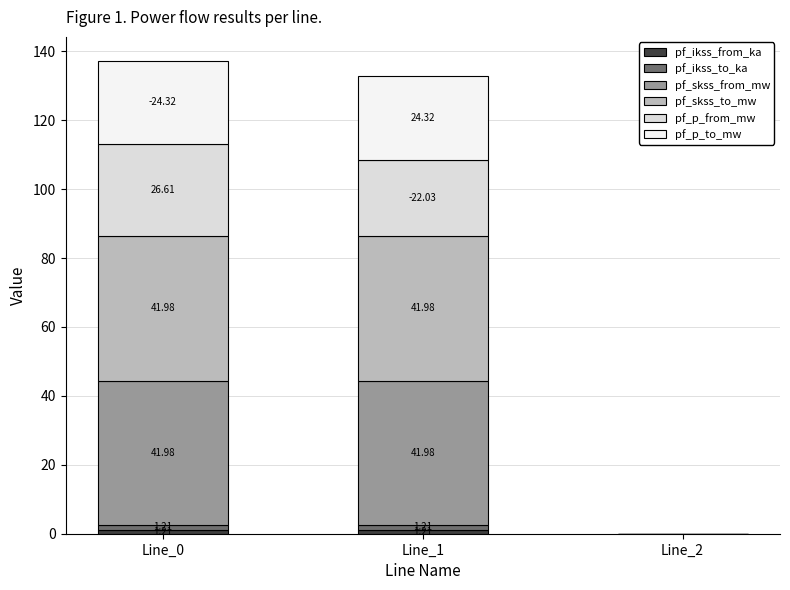

How many distinct data groups are displayed?

6